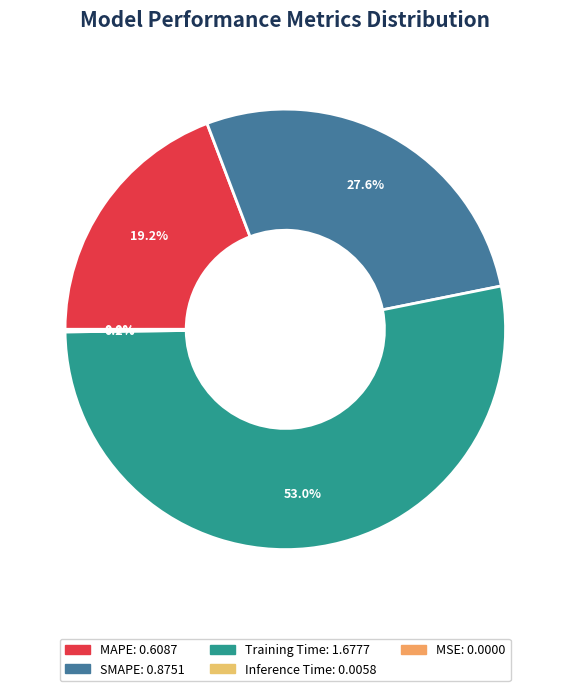

Which category accounts for the majority?

Training Time